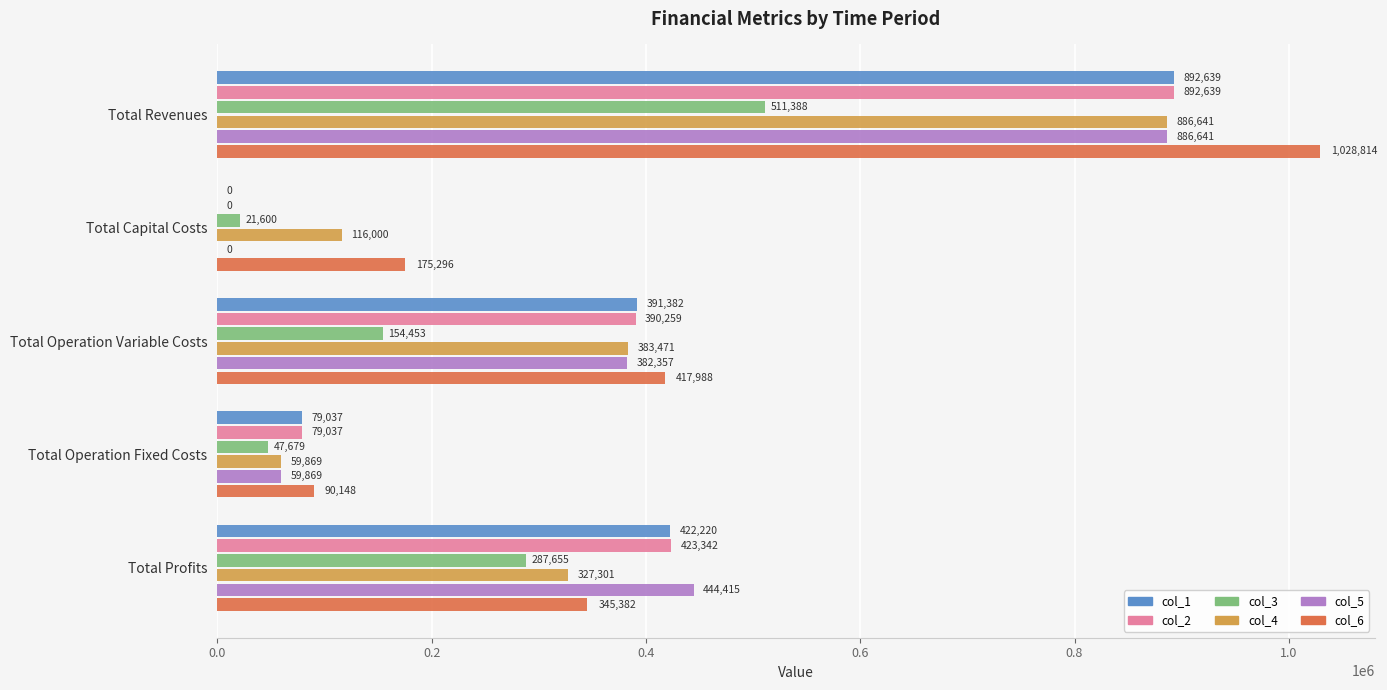

Where is col_4 nearest to the value 473255?

Total Operation Variable Costs